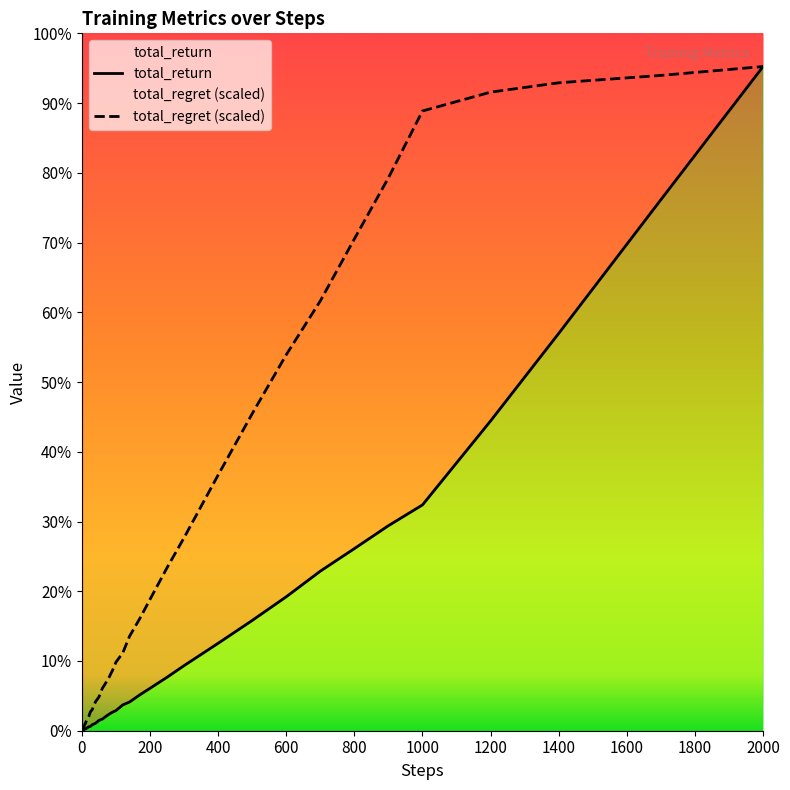

What is the value of the total_regret point at the 40th from the left?

43815.0